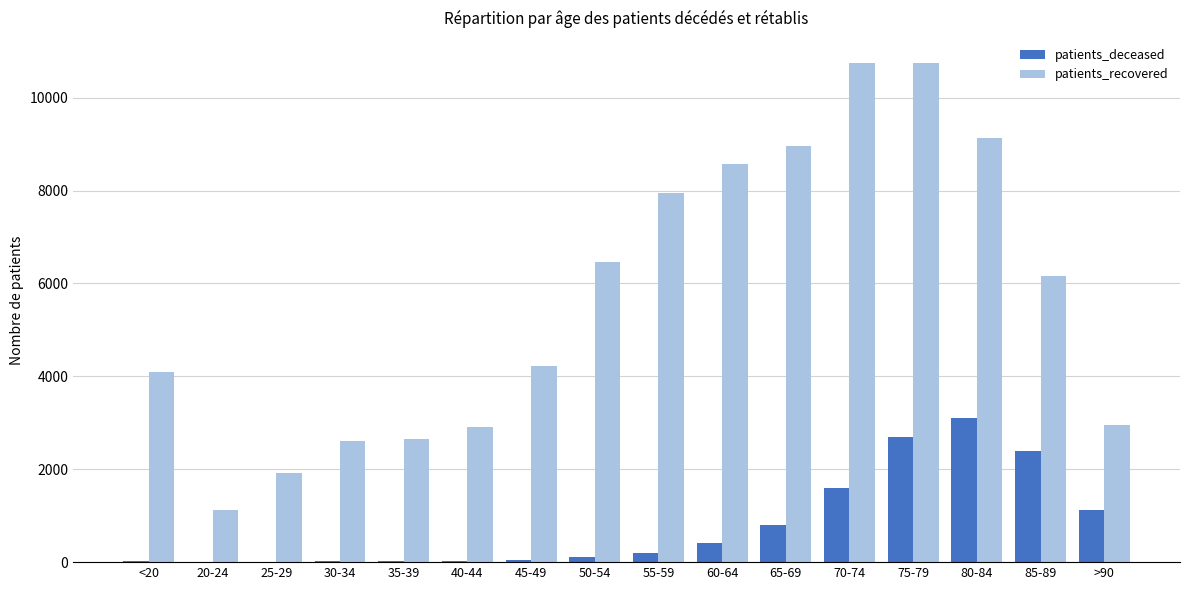

Which series changed the most between 30-34 and 85-89?

patients_recovered